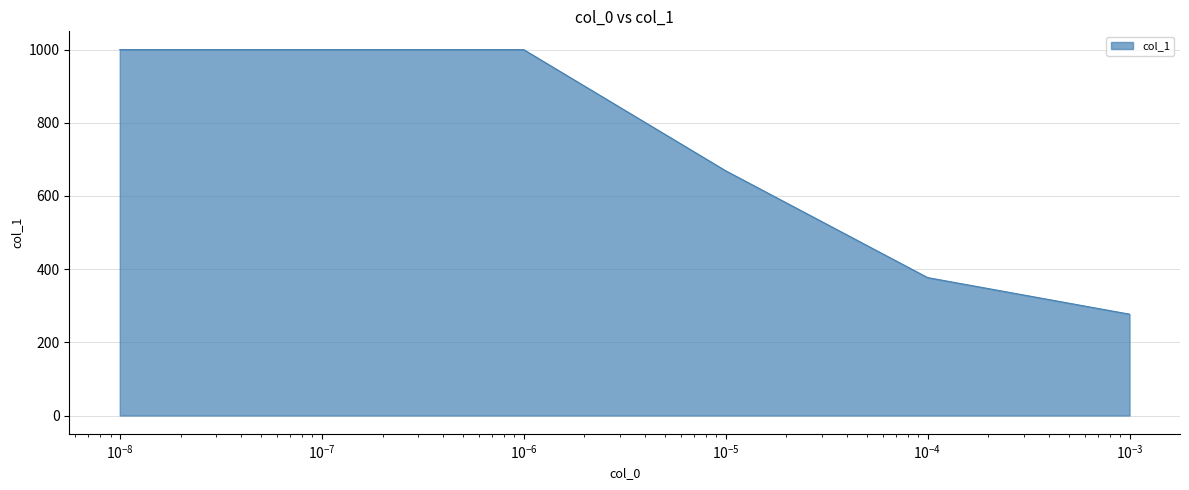

What is the difference between the maximum and second lowest values?

623